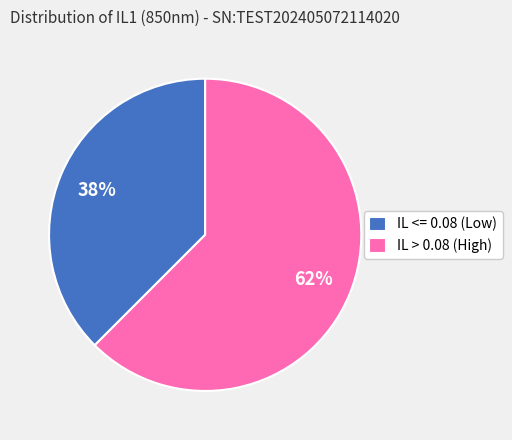

Which slice is the largest?

IL > 0.08 (High)